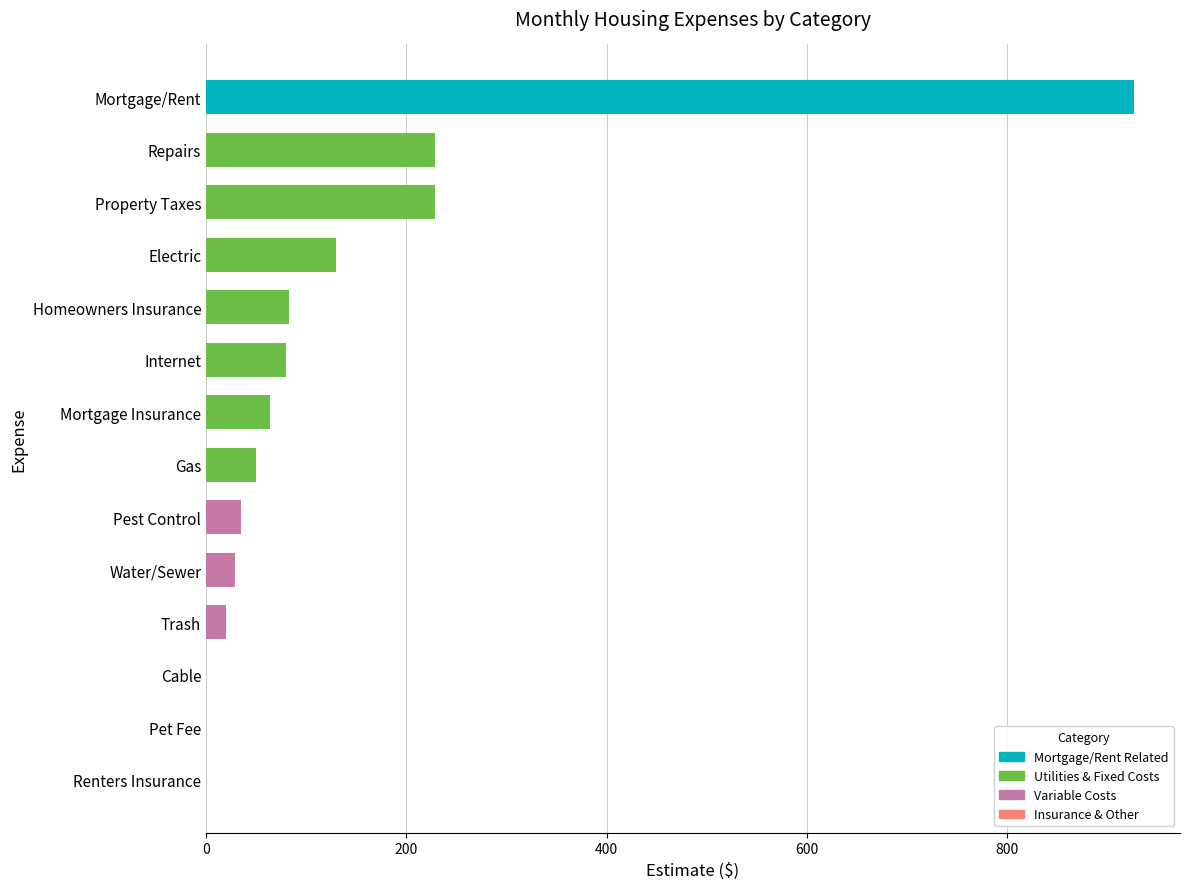

What is the ratio of the value at Repairs to the value at Electric?

1.8